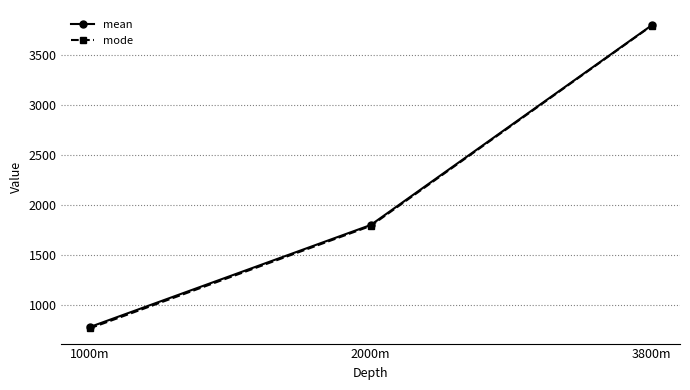

True or false: mean has a value of 776.4 at 1000m.

True